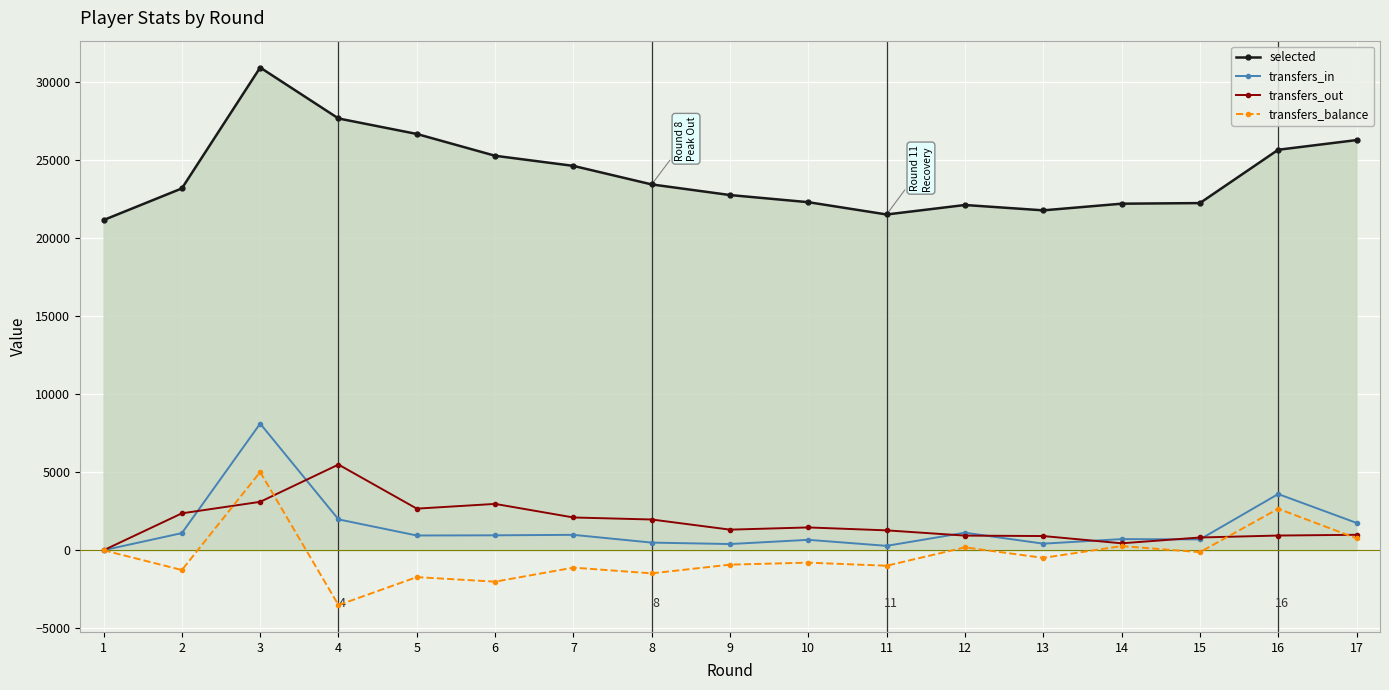

How many data points does each series have?

17